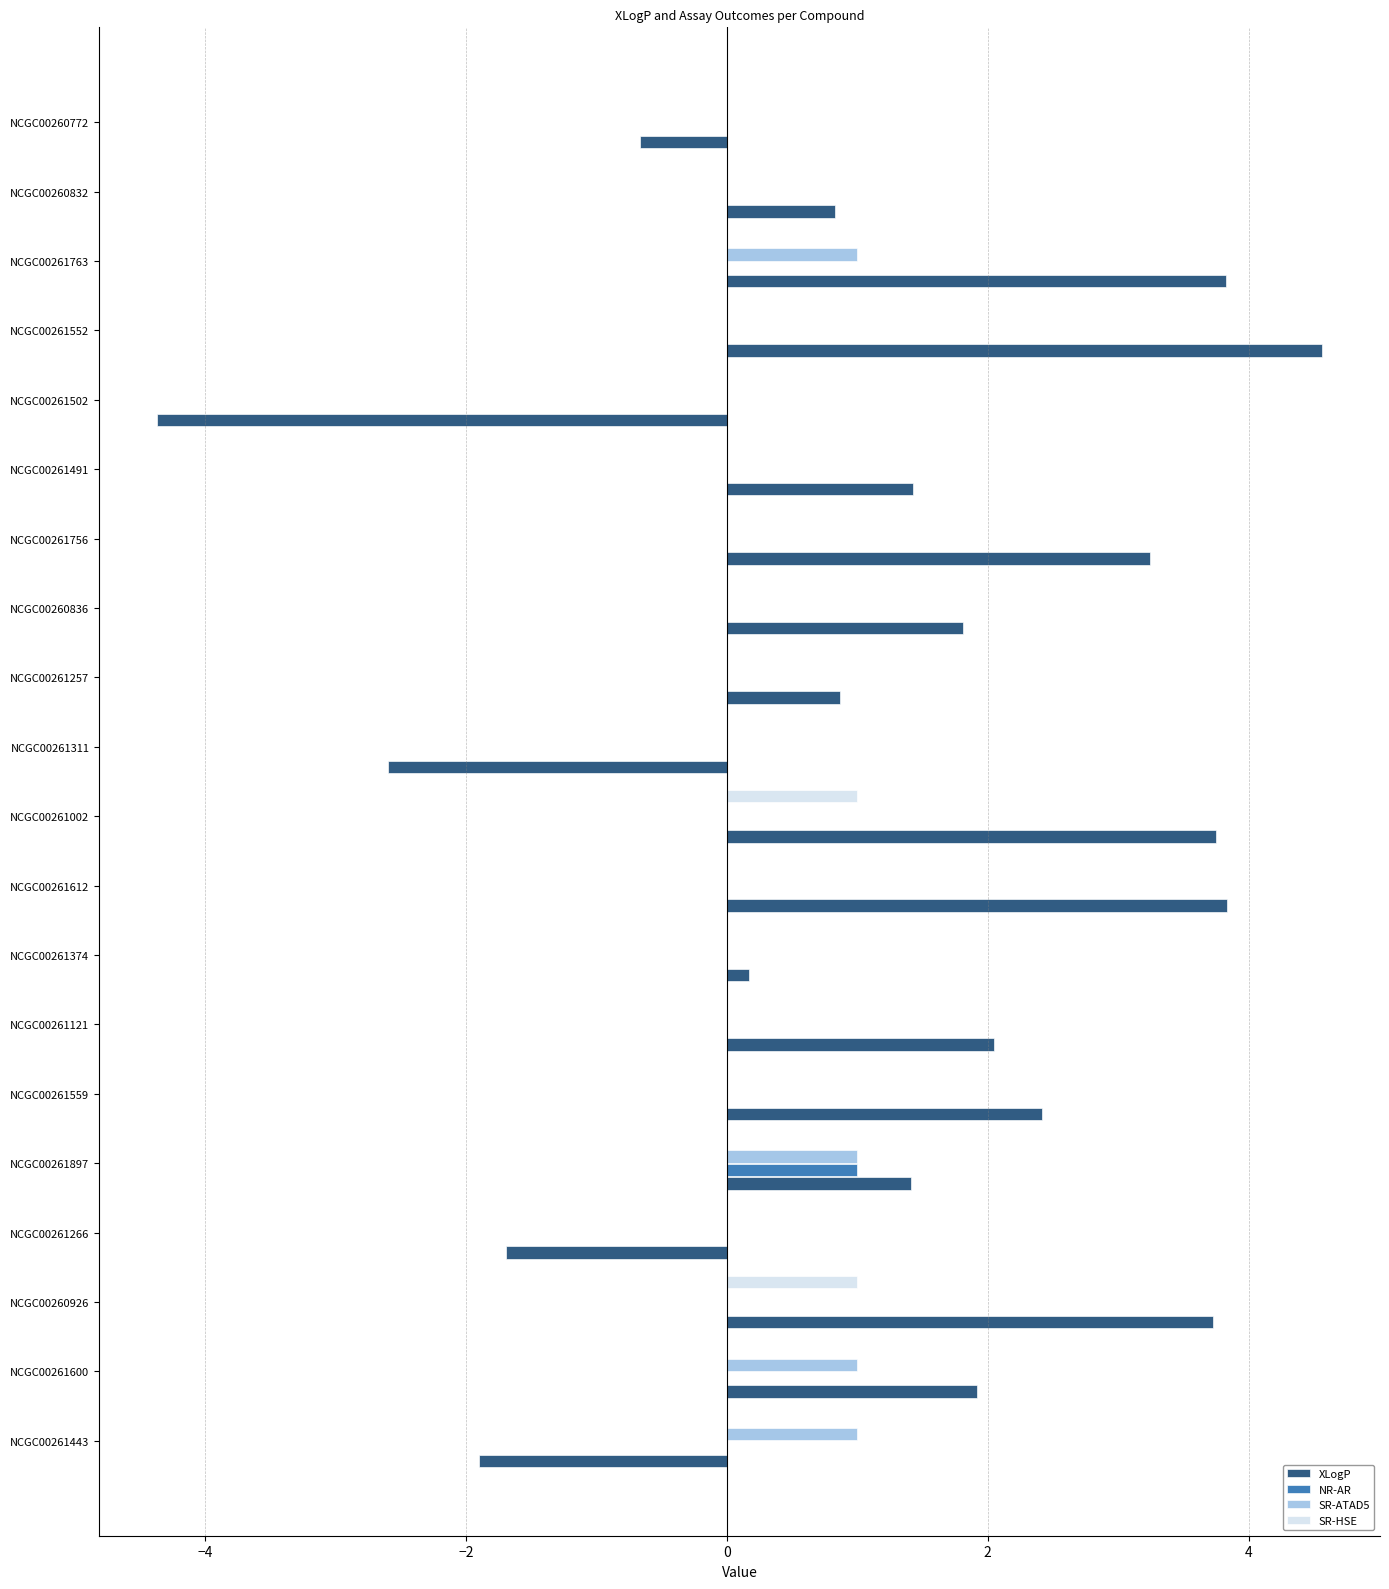

What is the sum of all SR-ATAD5 values?

4.0